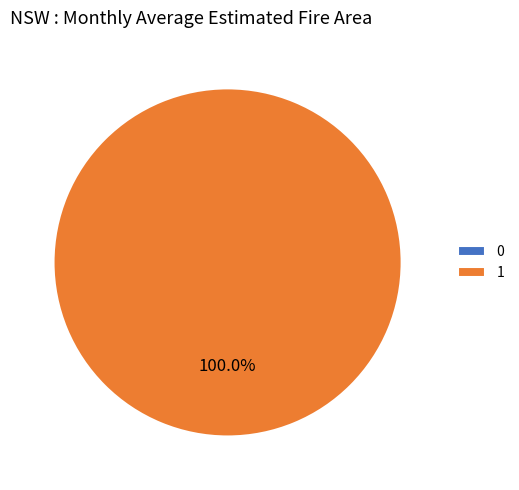

How many slices are in this pie chart?

2